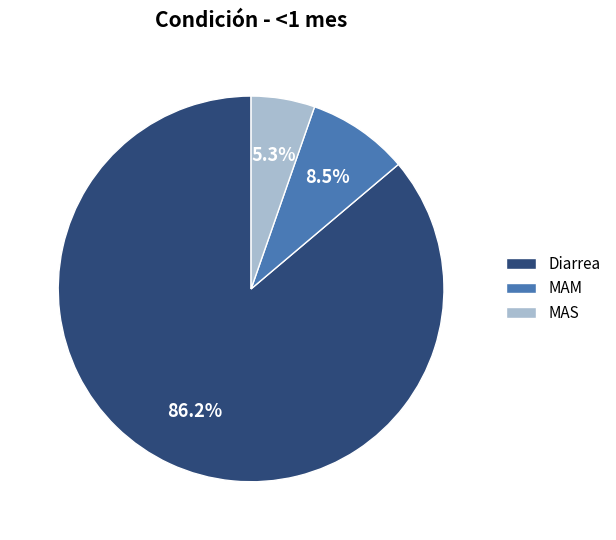

How many slices are in this pie chart?

3